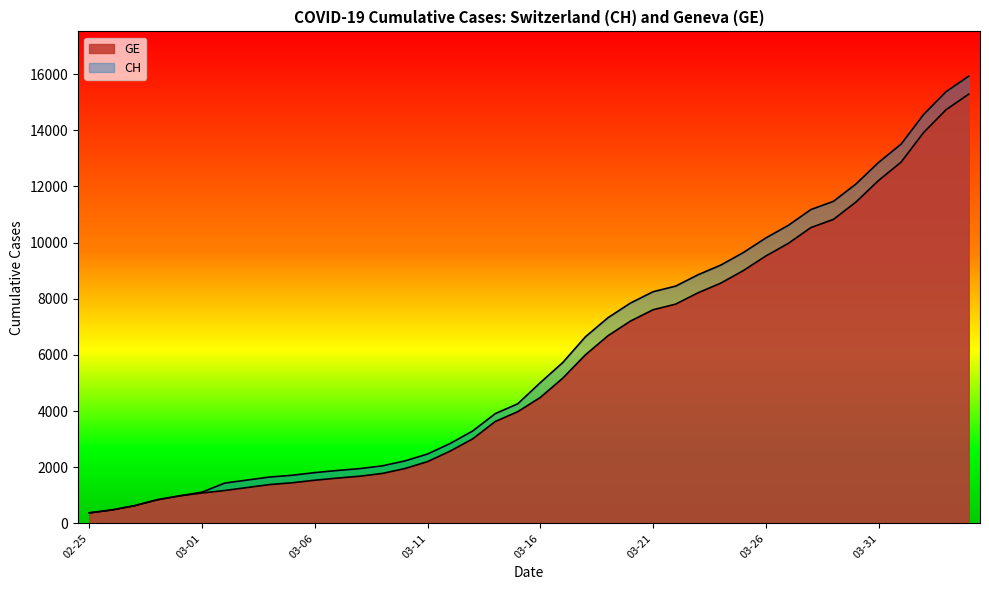

What is the difference between the maximum and minimum values in the CH series?

15551